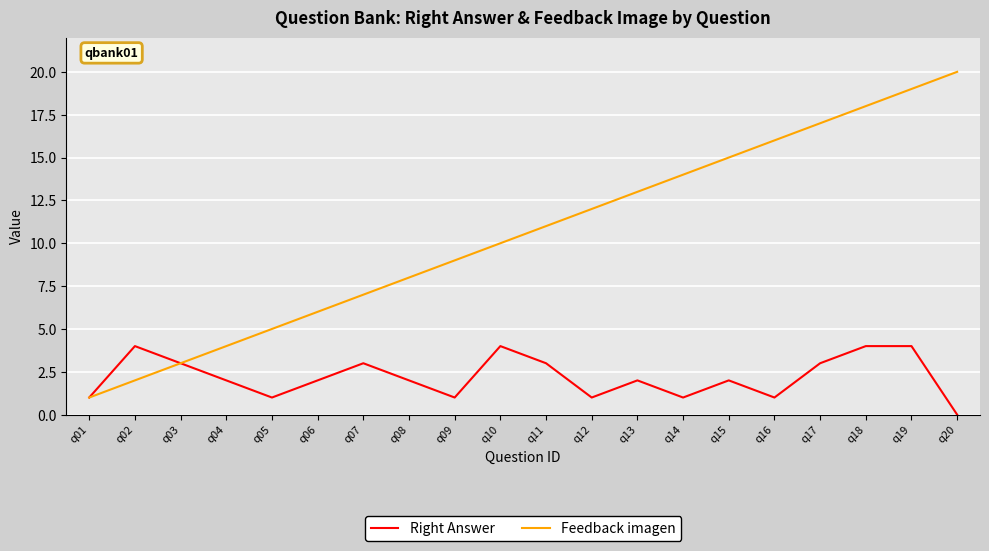

Which series has the largest range (max minus min)?

Feedback imagen